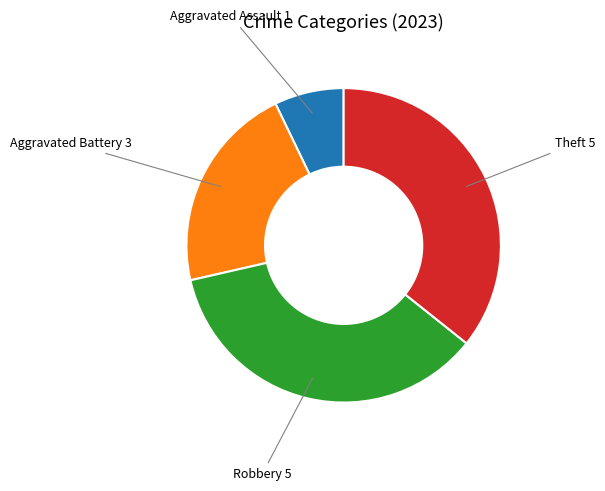

Is it true that Theft is 36% of the pie?

True